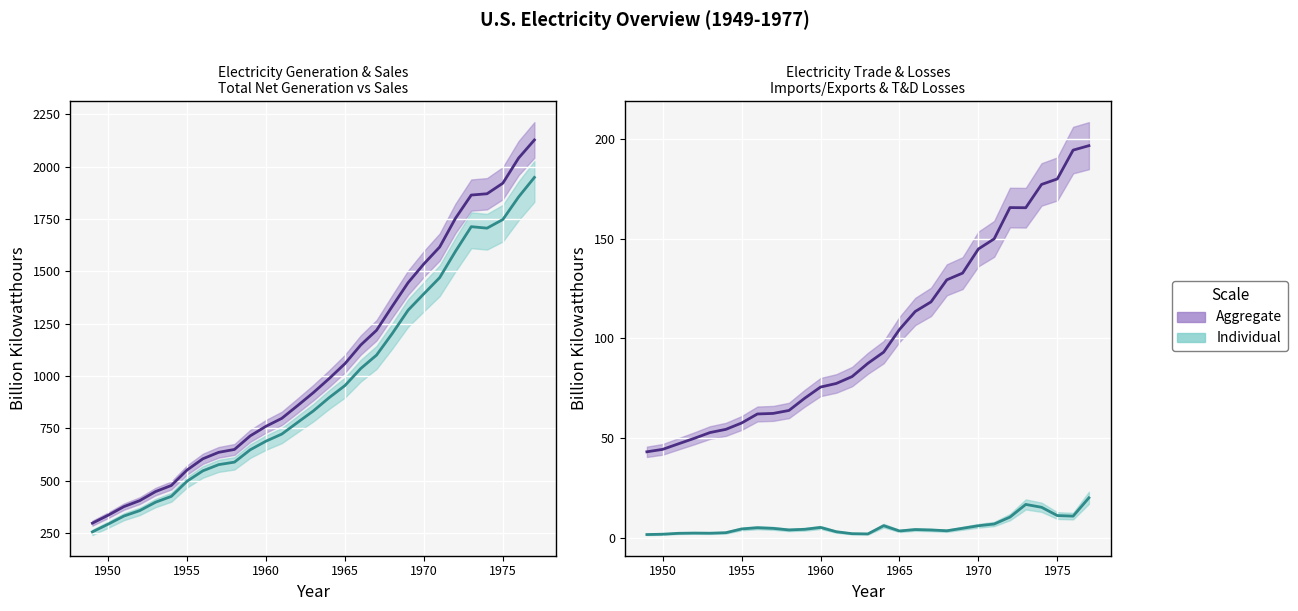

Where is T&D Losses nearest to the value 119?

1967